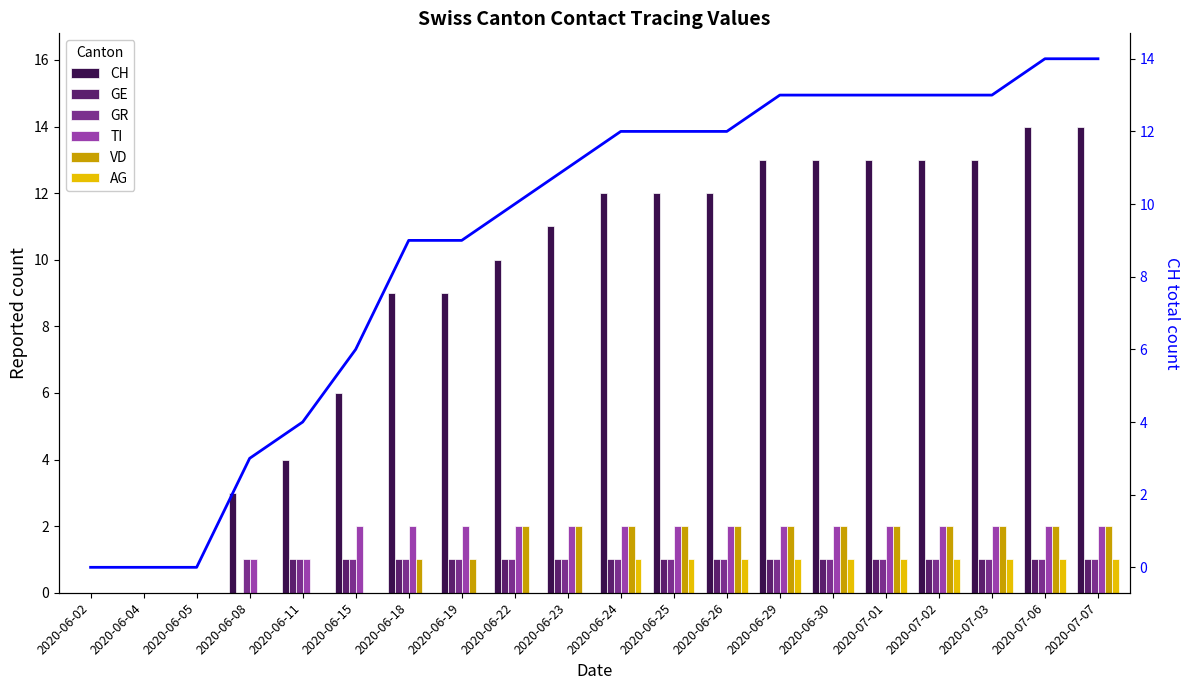

What position from the right is 2020-06-15?

15